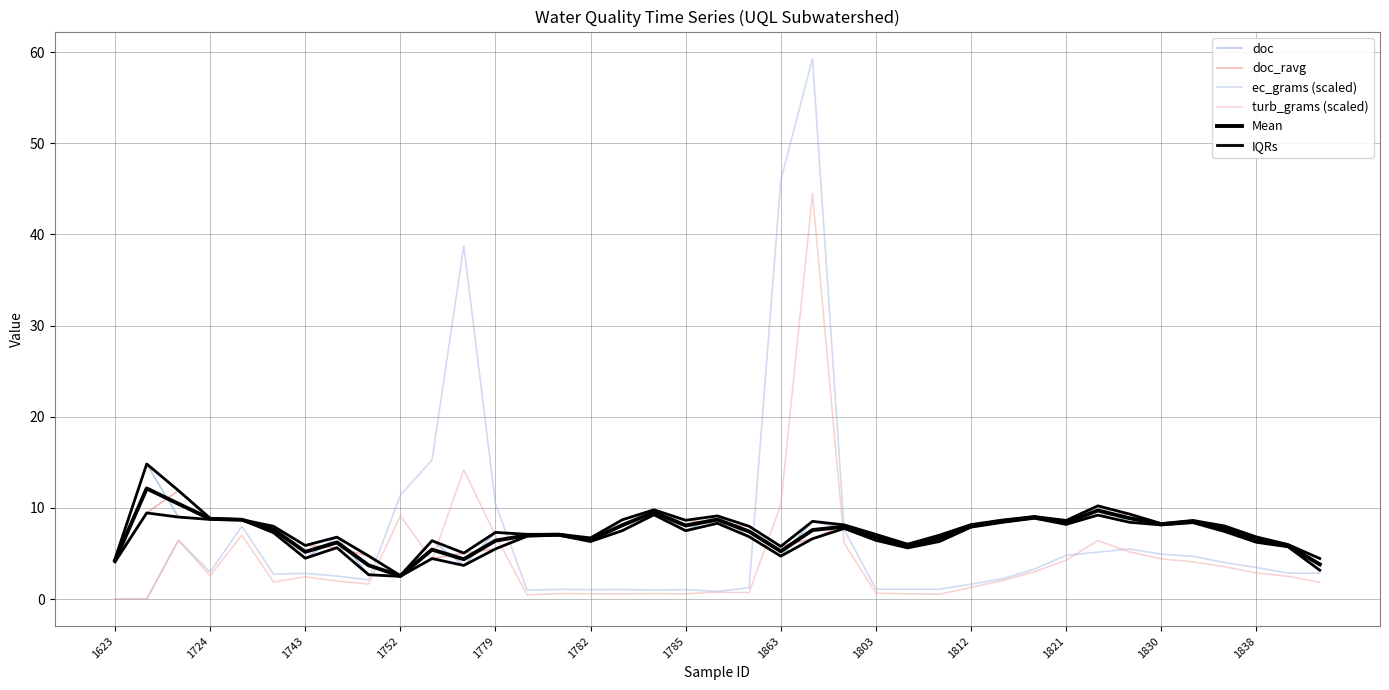

Is it true that Mean equals 2.0 at 23?

False